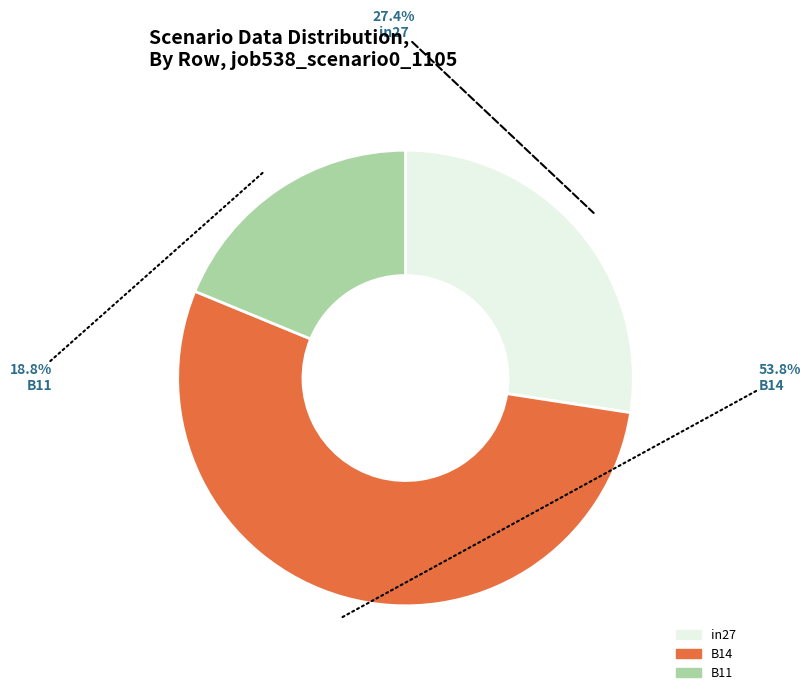

What is the largest slice in the pie chart?

B14